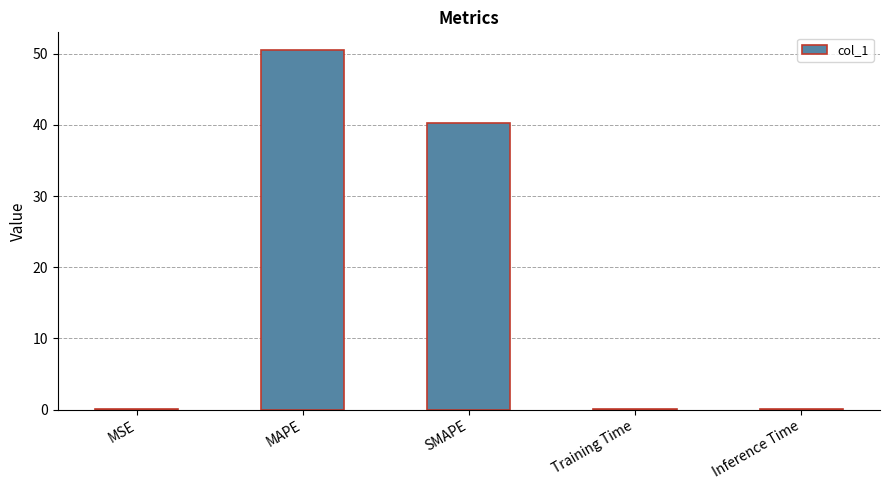

The chart shows a value of 0.0 at MSE. True or false?

True